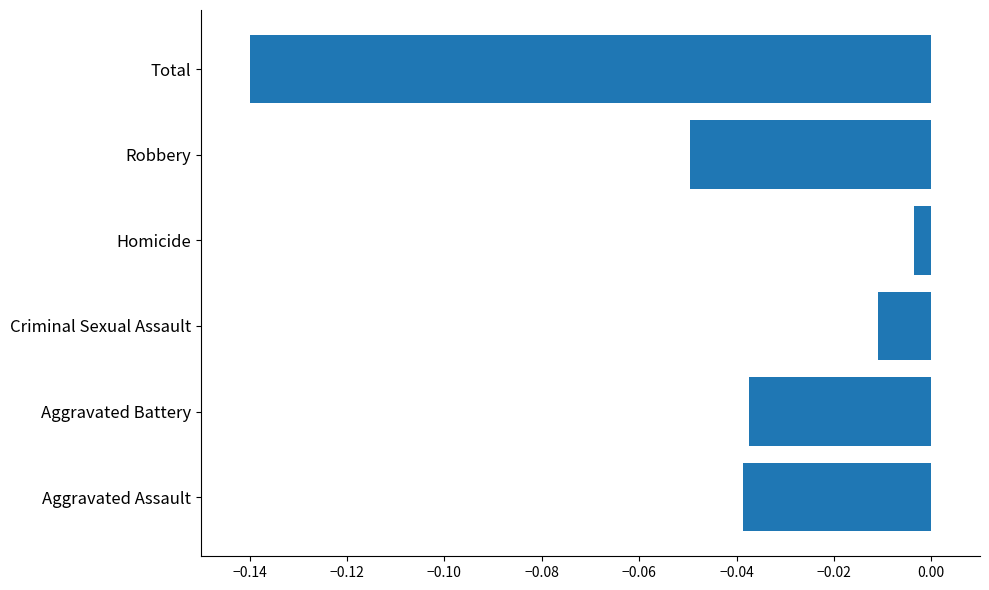

Which label corresponds to the largest value in the chart?

Homicide